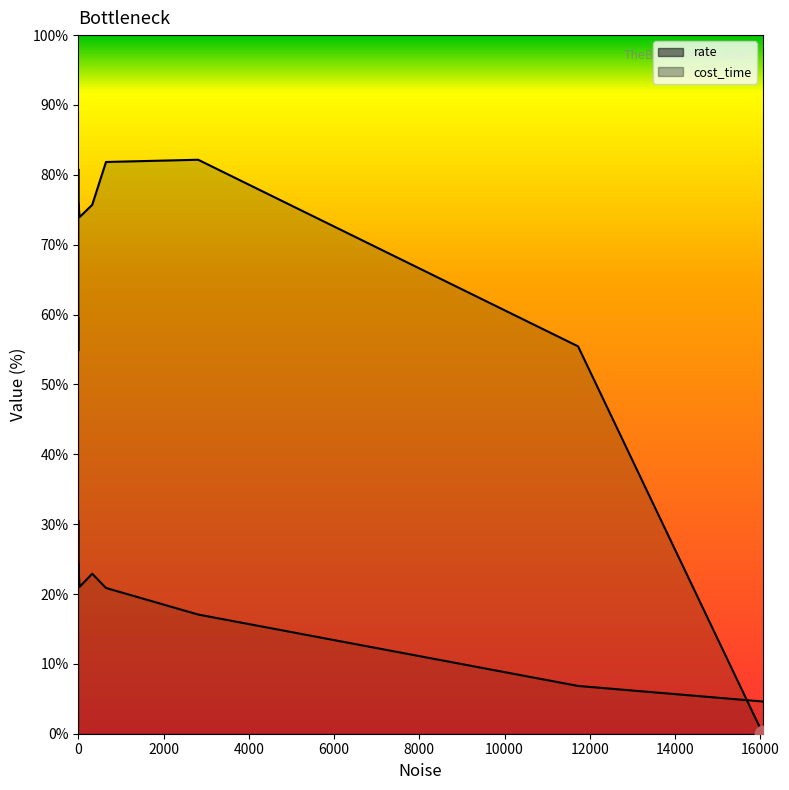

Reading left to right, extract all data points from this chart.

rate: 0=59.5	0=54.9	0=69.0	0=80.8	0=76.3	30=74.0	327=75.7	650=81.8	2812=82.2	11723=55.5	16058=0.0
cost_time: 0=23.3	0=30.5	0=23.8	0=22.1	0=24.3	30=21.0	327=22.9	650=20.9	2812=17.1	11723=6.8	16058=4.6